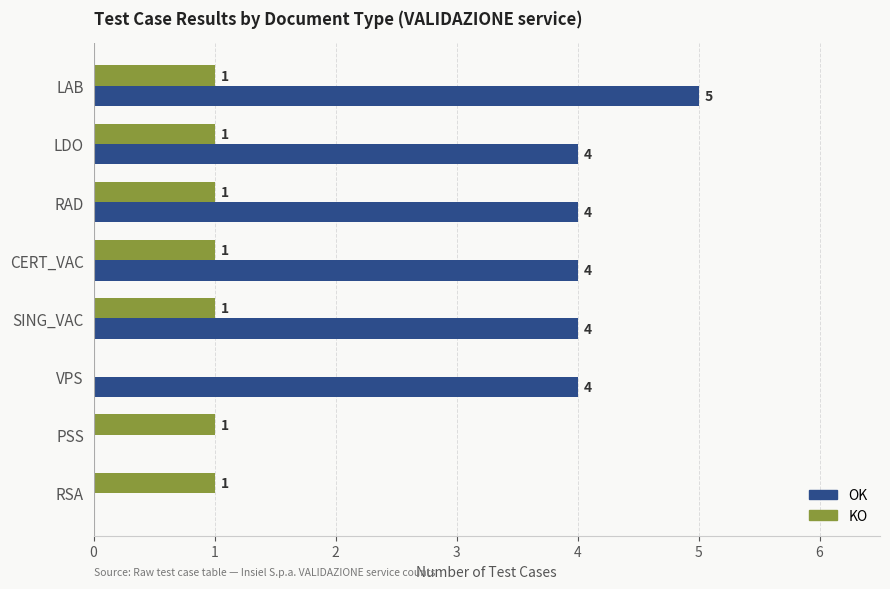

Which series has the largest total across all categories?

OK